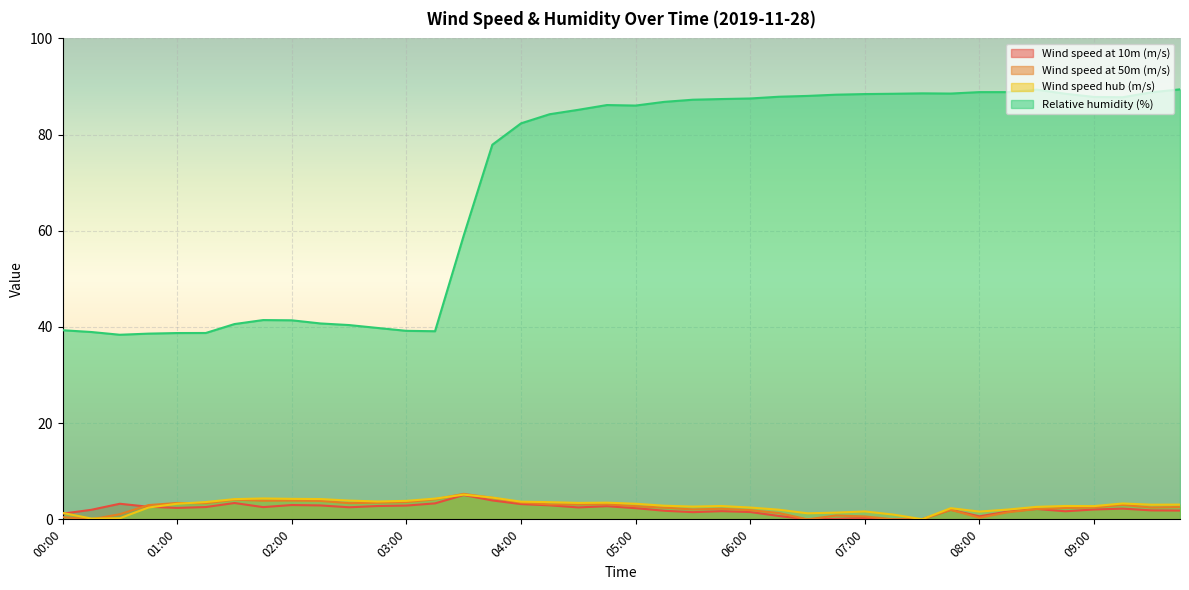

Where is Wind speed at 10m (m/s) nearest to the value 2?

07:45